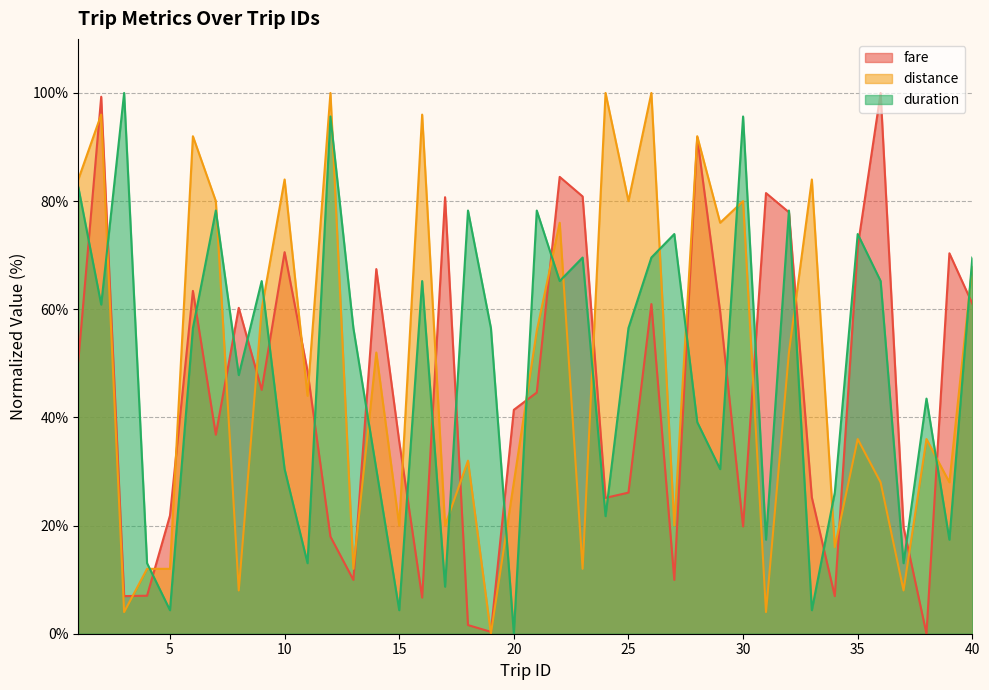

Reading left to right, list all the values displayed in this chart.

fare: 1=50.4	2=99.3	3=7.0	4=7.0	5=21.9	6=63.4	7=36.8	8=60.3	9=45.1	10=70.6	11=48.6	12=18.0	13=10.0	14=67.4	15=35.6	16=6.7	17=80.7	18=1.6	19=0.3	20=41.4	21=44.6	22=84.5	23=80.9	24=25.1	25=26.1	26=61.0	27=10.0	28=91.8	29=59.6	30=19.8	31=81.5	32=77.9	33=25.2	34=7.0	35=71.5	36=100.0	37=19.7	38=0.0	39=70.4	40=61.0
distance: 1=84.0	2=96.0	3=4.0	4=12.0	5=12.0	6=92.0	7=80.0	8=8.0	9=60.0	10=84.0	11=44.0	12=100.0	13=12.0	14=52.0	15=20.0	16=96.0	17=20.0	18=32.0	19=0.0	20=28.0	21=56.0	22=76.0	23=12.0	24=100.0	25=80.0	26=100.0	27=20.0	28=92.0	29=76.0	30=80.0	31=4.0	32=52.0	33=84.0	34=16.0	35=36.0	36=28.0	37=8.0	38=36.0	39=28.0	40=68.0
duration: 1=82.6	2=60.9	3=100.0	4=13.0	5=4.3	6=56.5	7=78.3	8=47.8	9=65.2	10=30.4	11=13.0	12=95.7	13=56.5	14=30.4	15=4.3	16=65.2	17=8.7	18=78.3	19=56.5	20=0.0	21=78.3	22=65.2	23=69.6	24=21.7	25=56.5	26=69.6	27=73.9	28=39.1	29=30.4	30=95.7	31=17.4	32=78.3	33=4.3	34=26.1	35=73.9	36=65.2	37=13.0	38=43.5	39=17.4	40=69.6